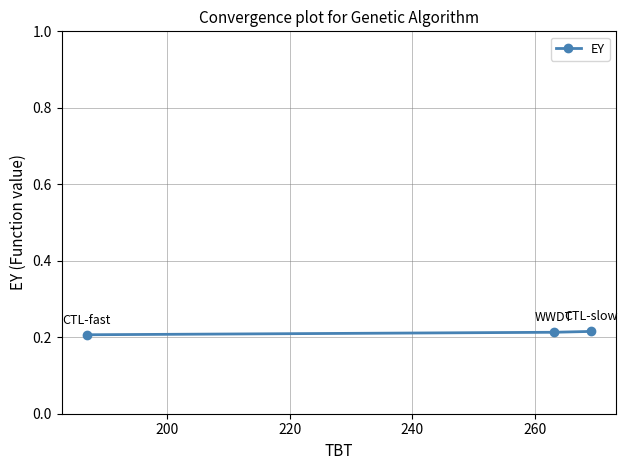

How many values are between 0 and 1?

3